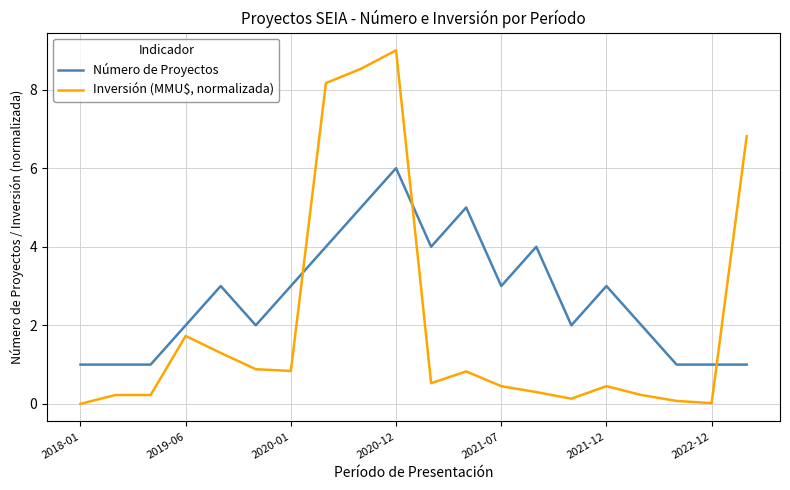

Which series has the widest spread of values?

Inversión (MMU$, normalizada)